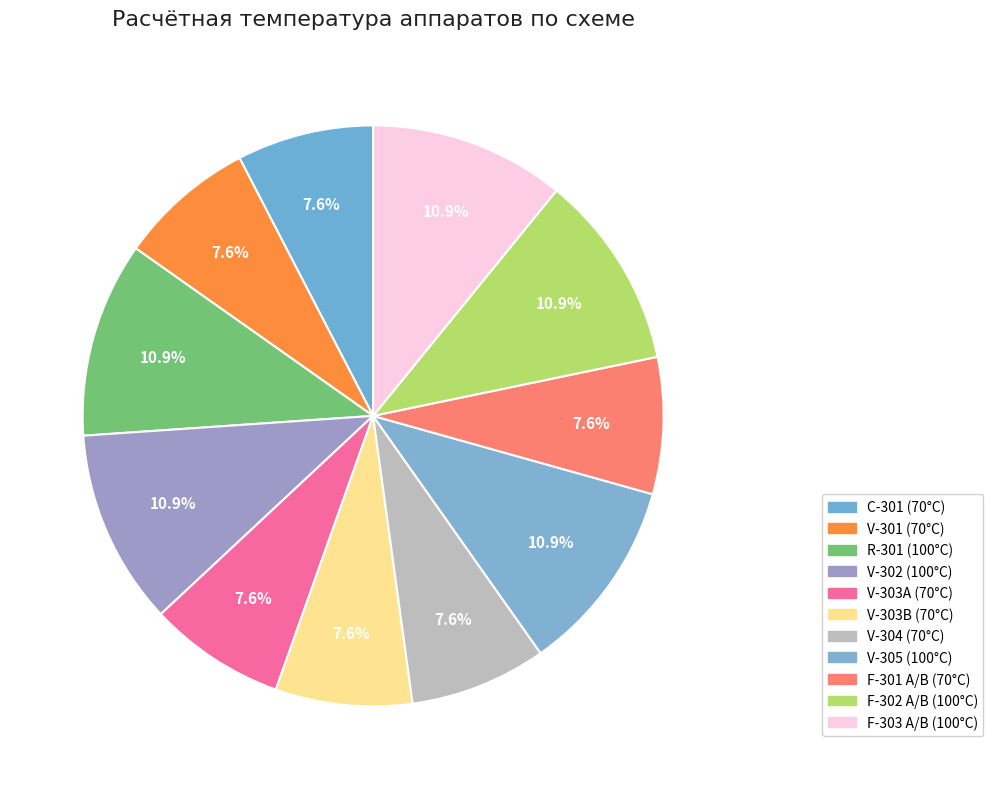

To the nearest percent, what portion does F-302 А/В represent?

11%